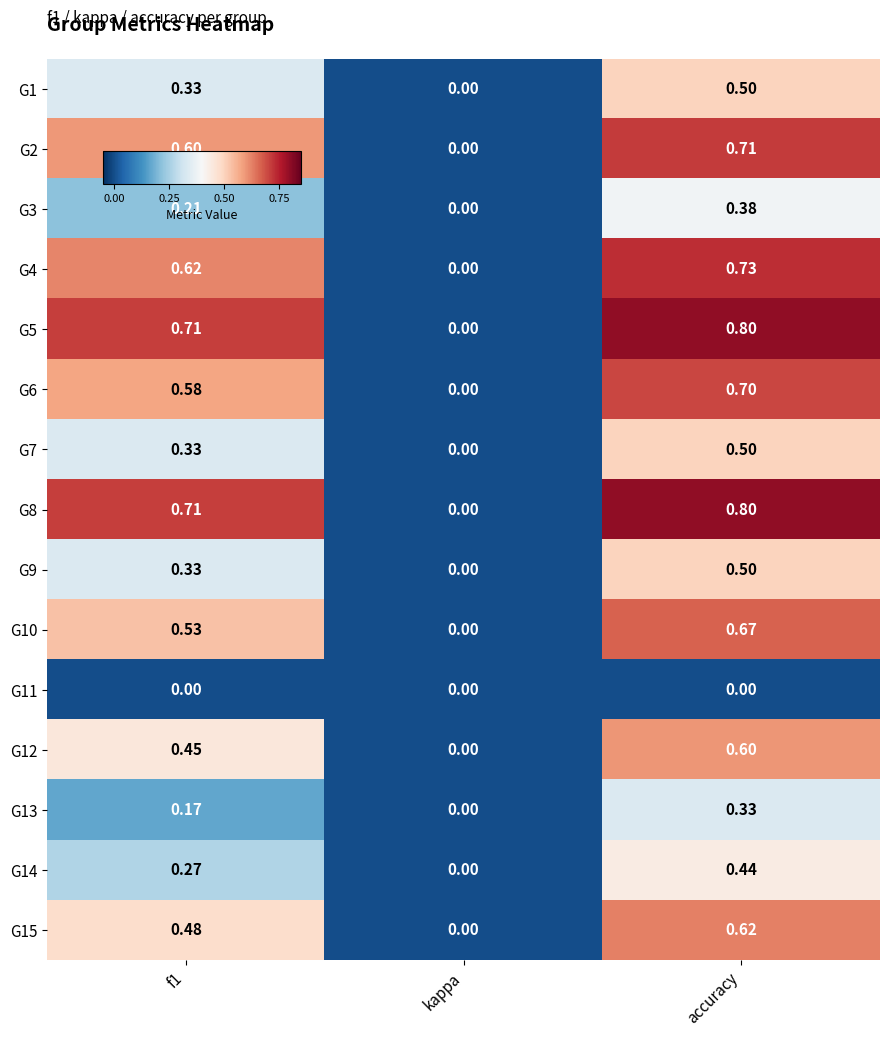

What is the spread (max minus min) of values at accuracy?

0.8